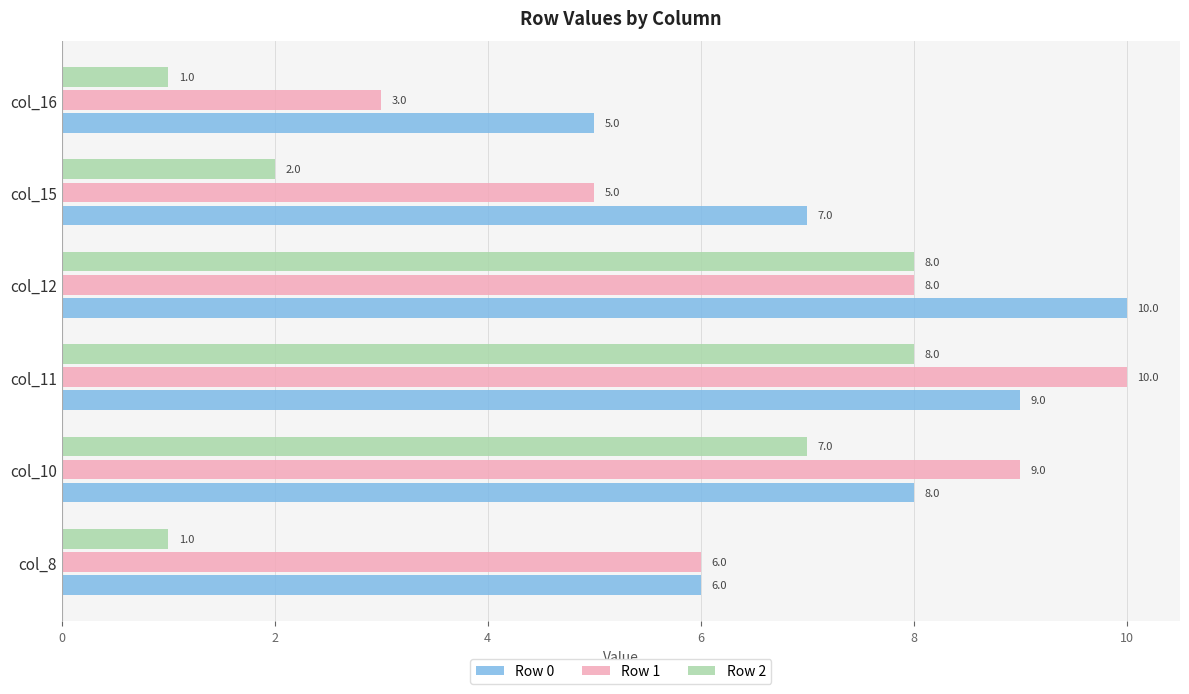

Which category has the highest value in the Row 0 series?

col_12